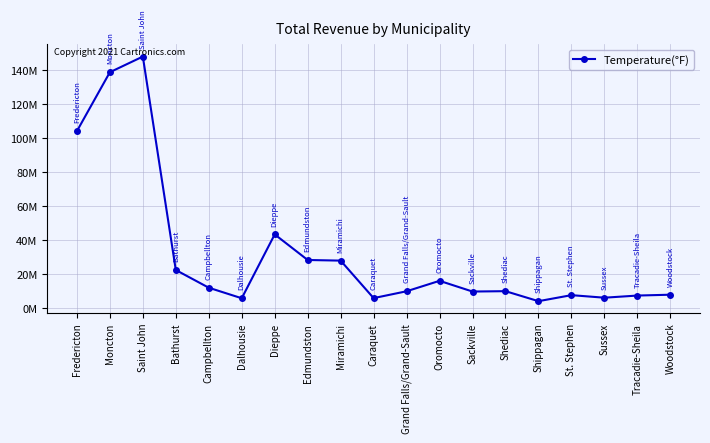

Is it true that the value at Bathurst is 39477191?

False